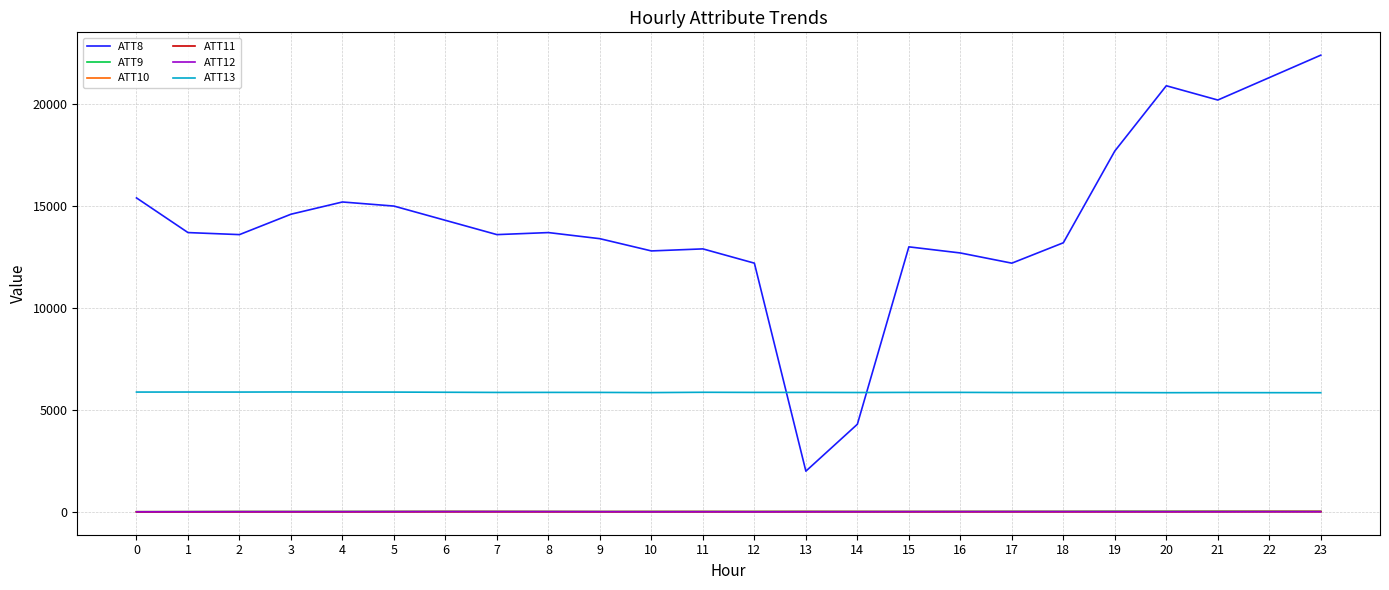

Which series has the largest range (max minus min)?

ATT8